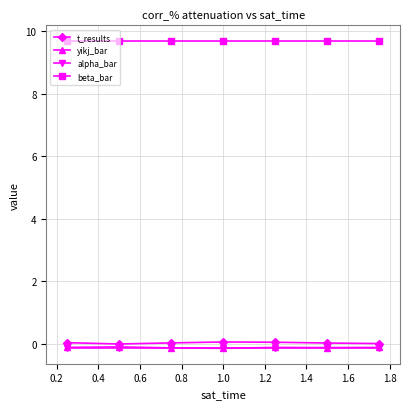

What is the sum of all alpha_bar values?

-0.9